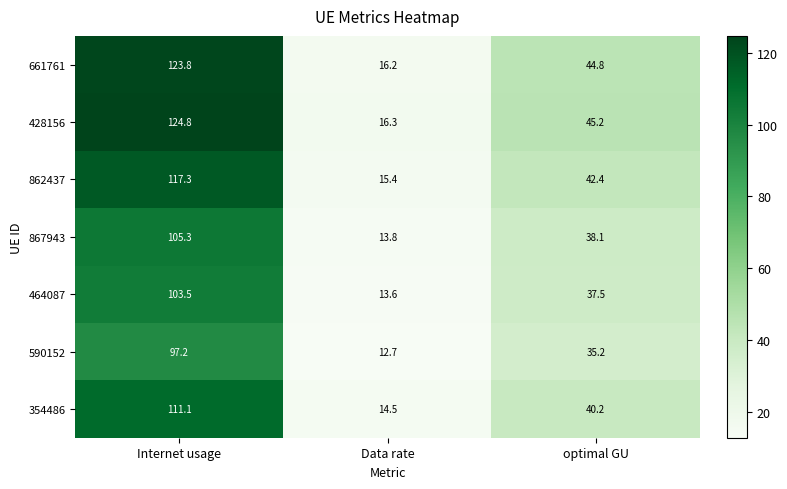

What is the spread (max minus min) of values at optimal GU?

10.0